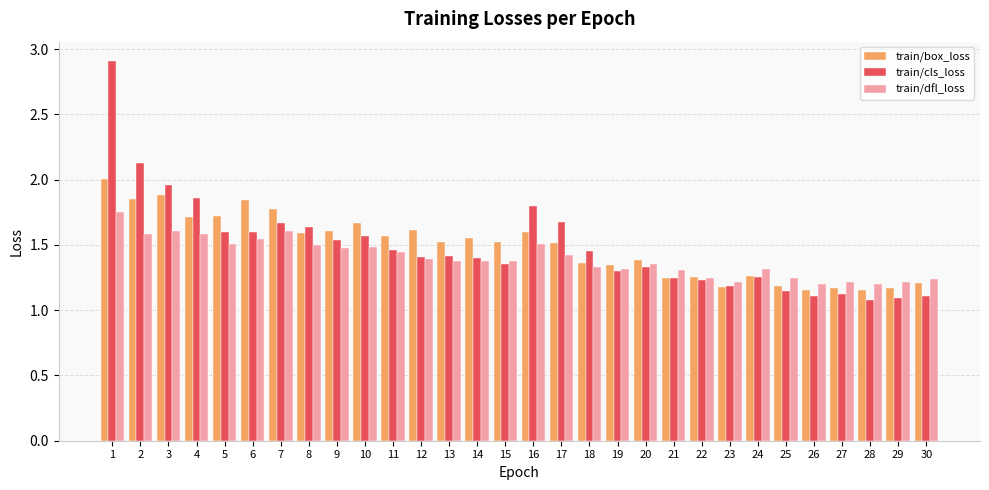

Rank the series by their maximum value, from lowest to highest.

train/dfl_loss, train/box_loss, train/cls_loss